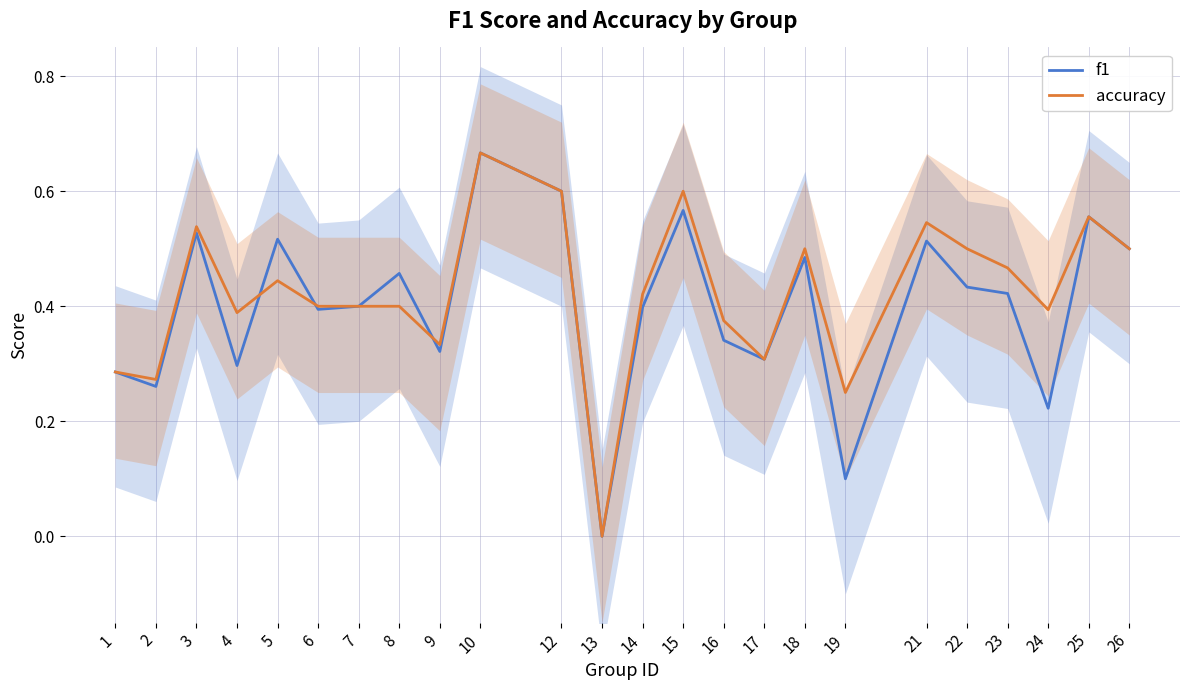

How many positive values does the f1 series have?

23